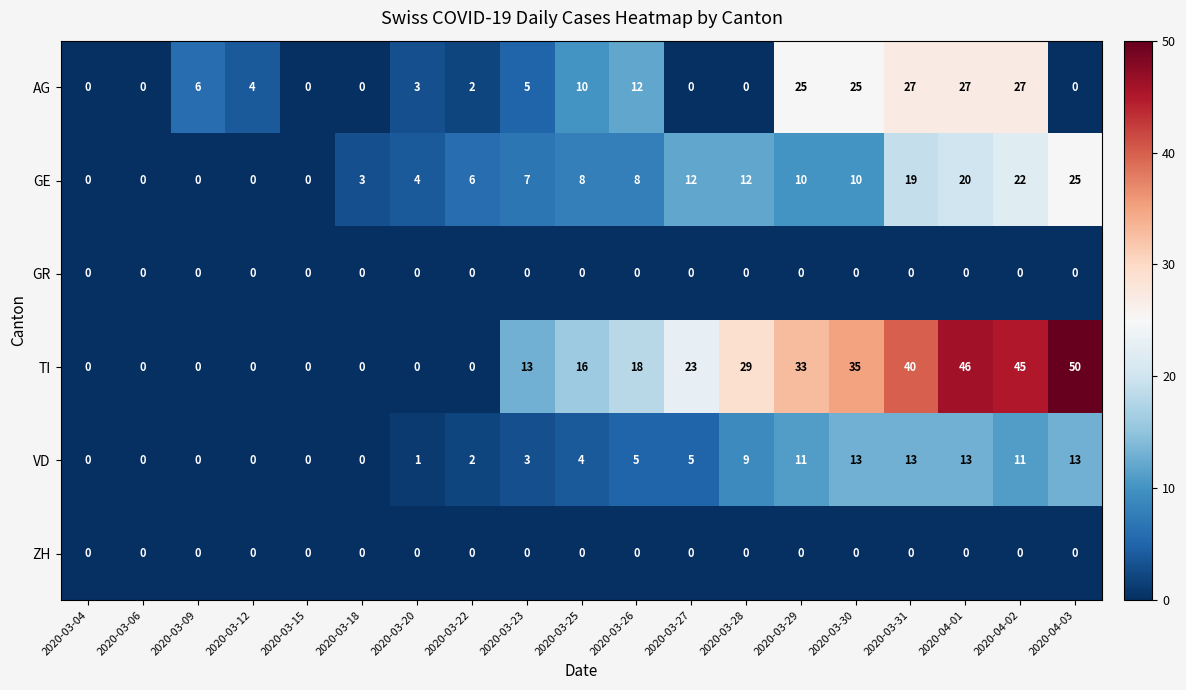

Is the value of AG at 2020-03-29 greater than the value of TI at 2020-04-02?

No